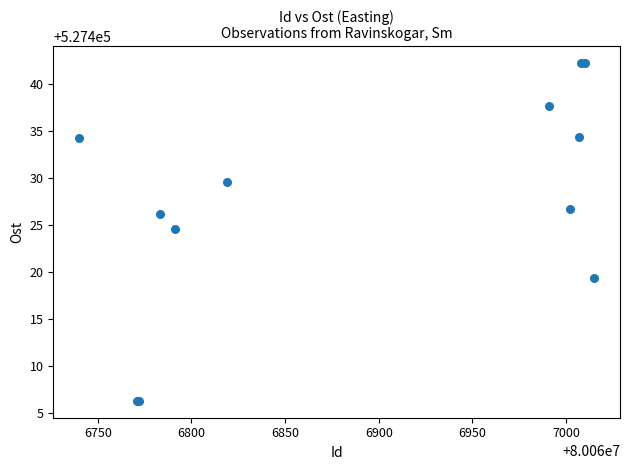

What Y value in the scatter plot is closest to 527424?

527424.6